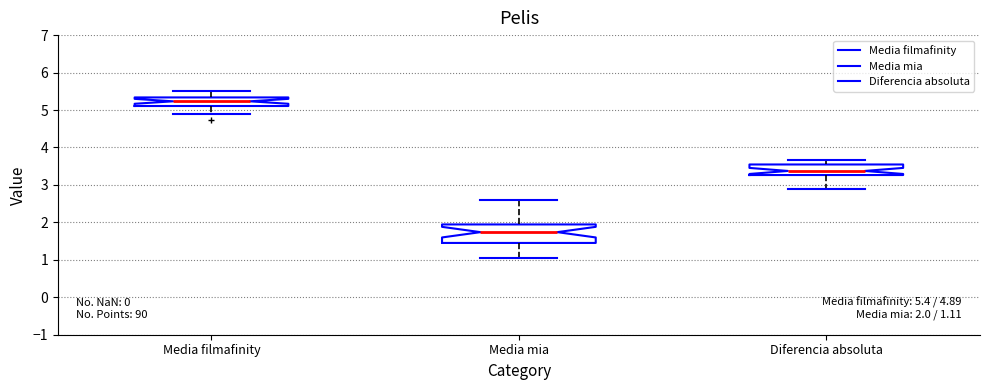

Comparing the boxes themselves (not the whiskers), which one is the tallest?

Media mia